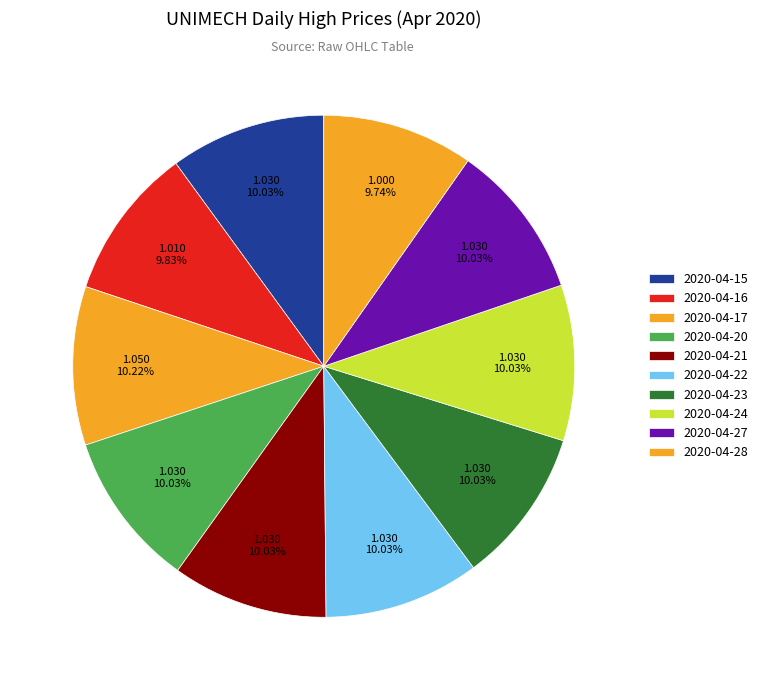

Is there any slice that represents more than half of the pie?

No